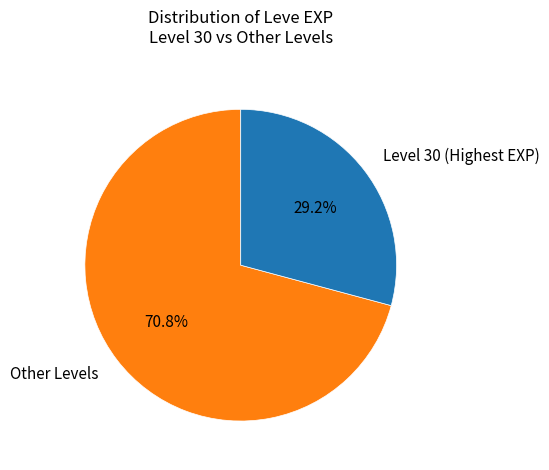

Is there any slice that represents more than half of the pie?

Yes